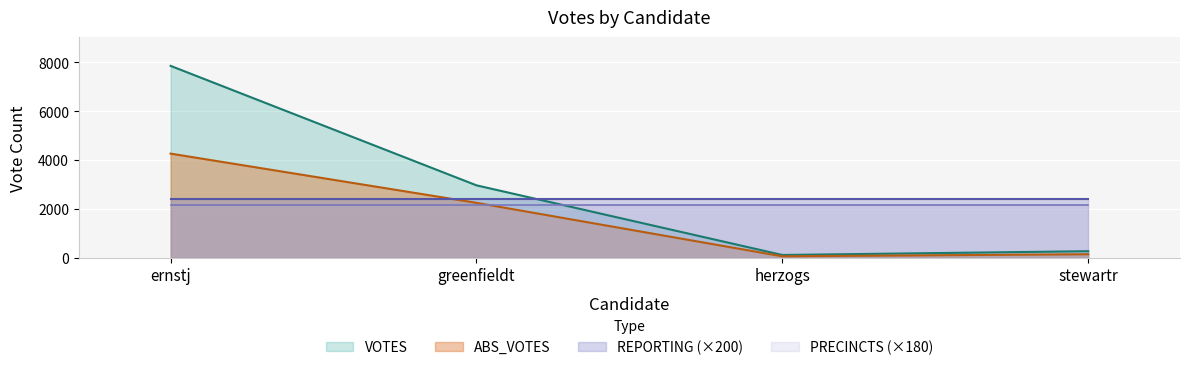

What is the spread (max minus min) of values at greenfieldt?

809